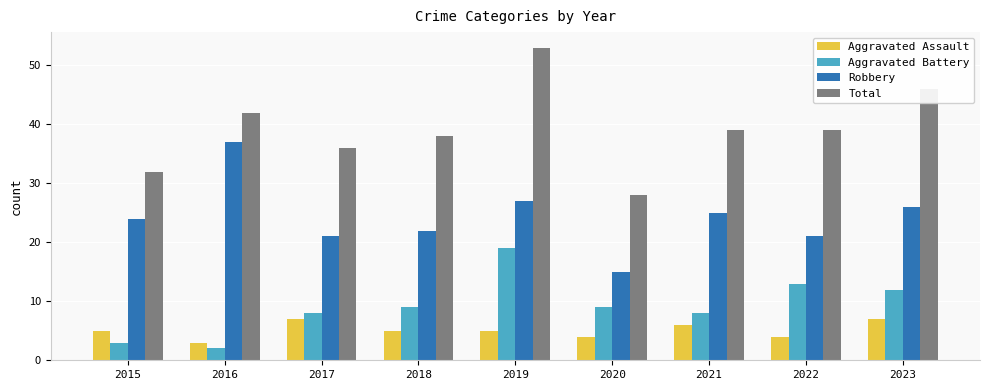

What is the value of the Aggravated Assault bar at the 5th from the left?

5